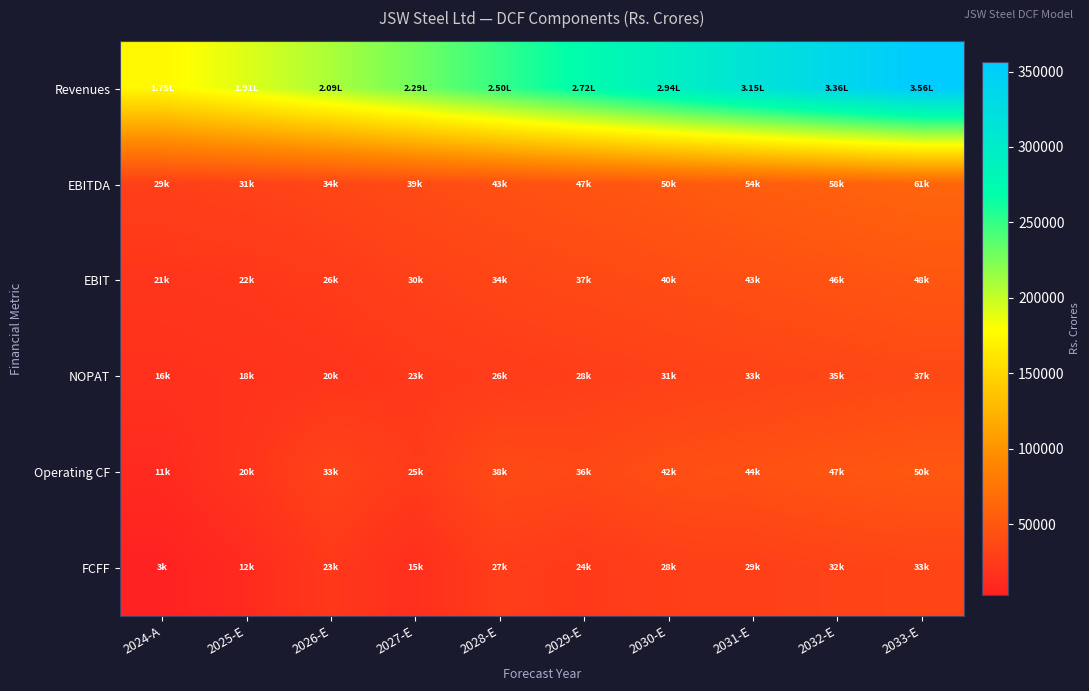

Count the number of data series in this chart.

6